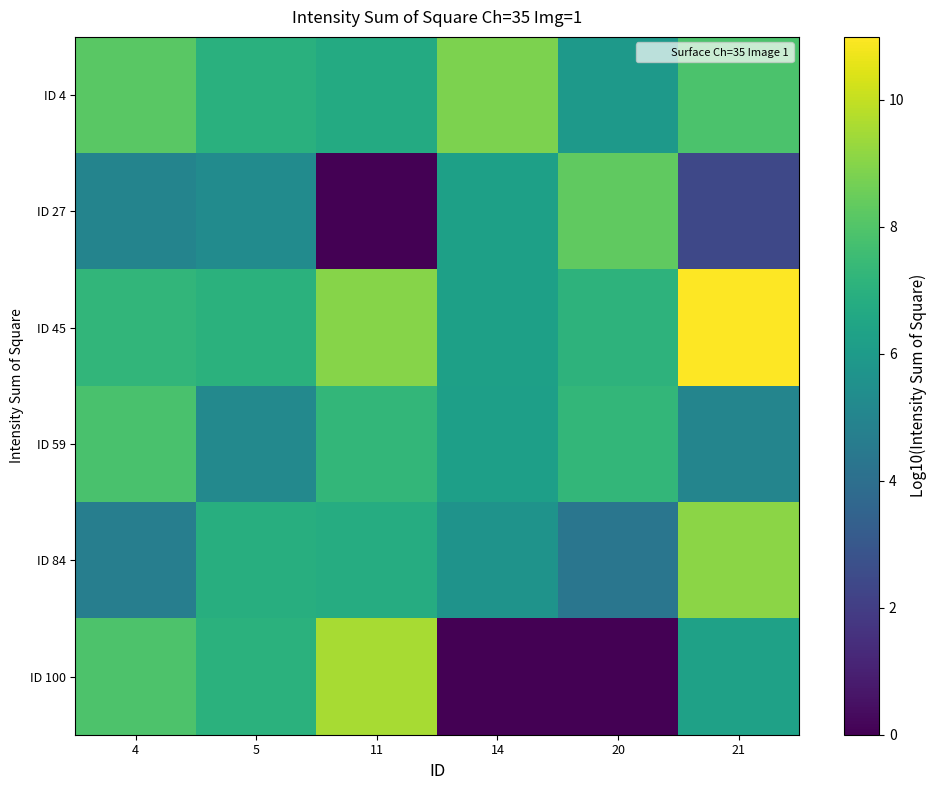

What is the difference between the highest and lowest values at 20?

8.3